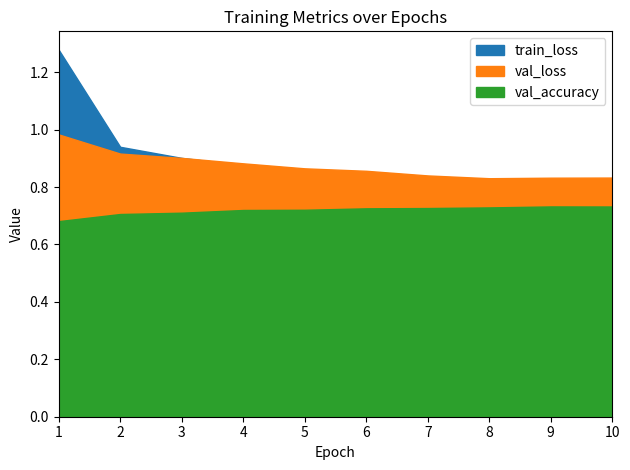

Does the chart have visible grid lines?

No